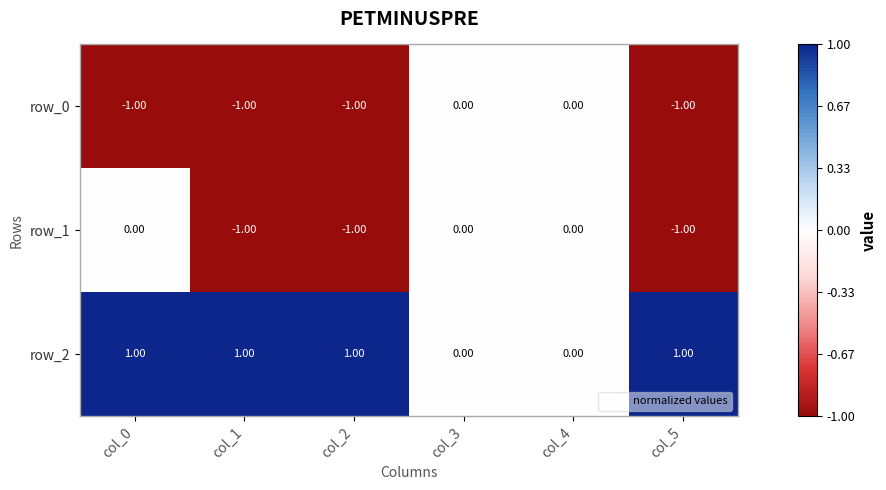

Is the value of row_0 at col_2 greater than the value of row_2 at col_1?

No